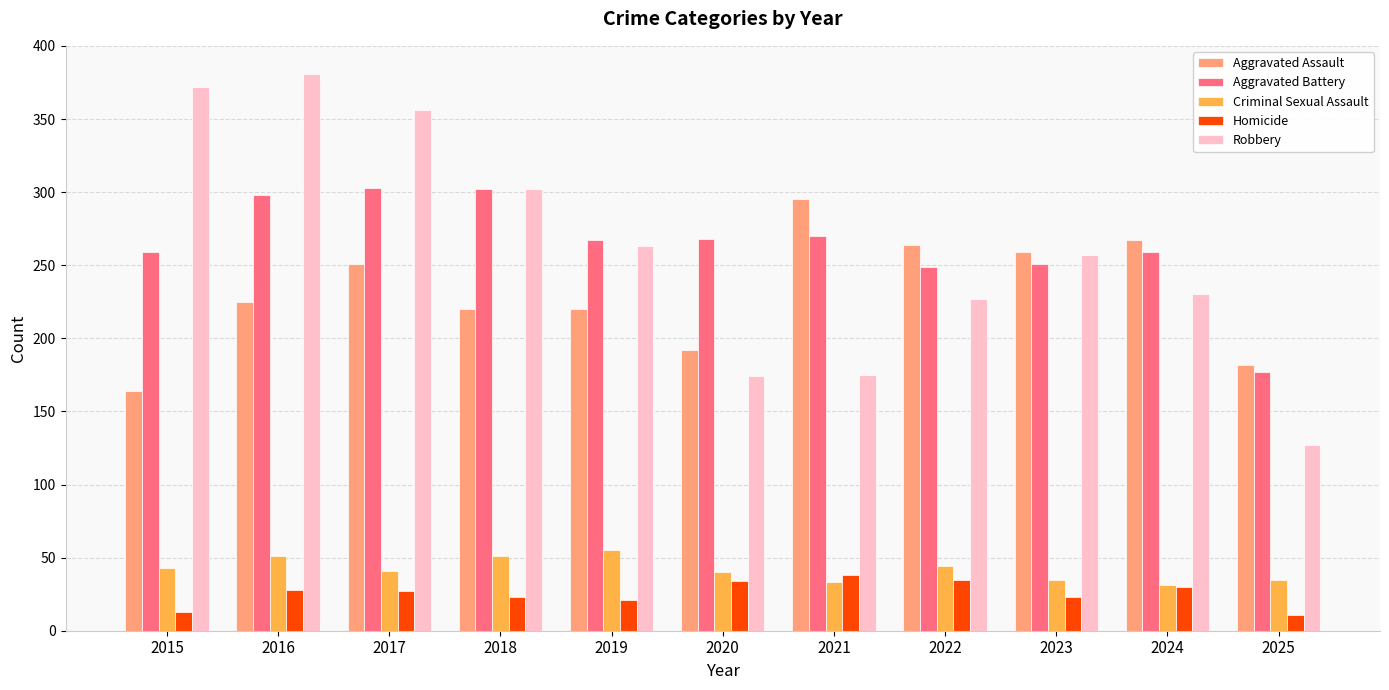

What is the total value across all series at 2023?

825